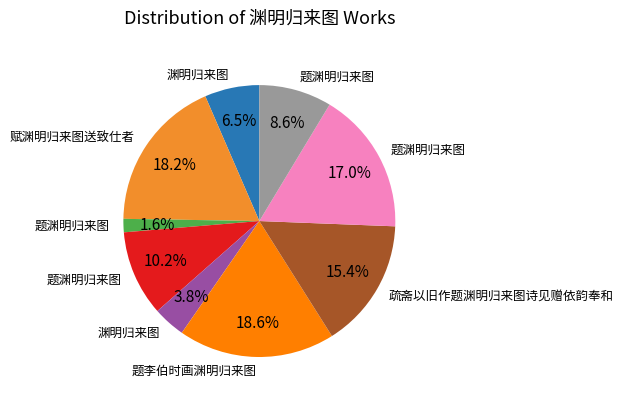

Is there any slice that represents more than half of the pie?

No